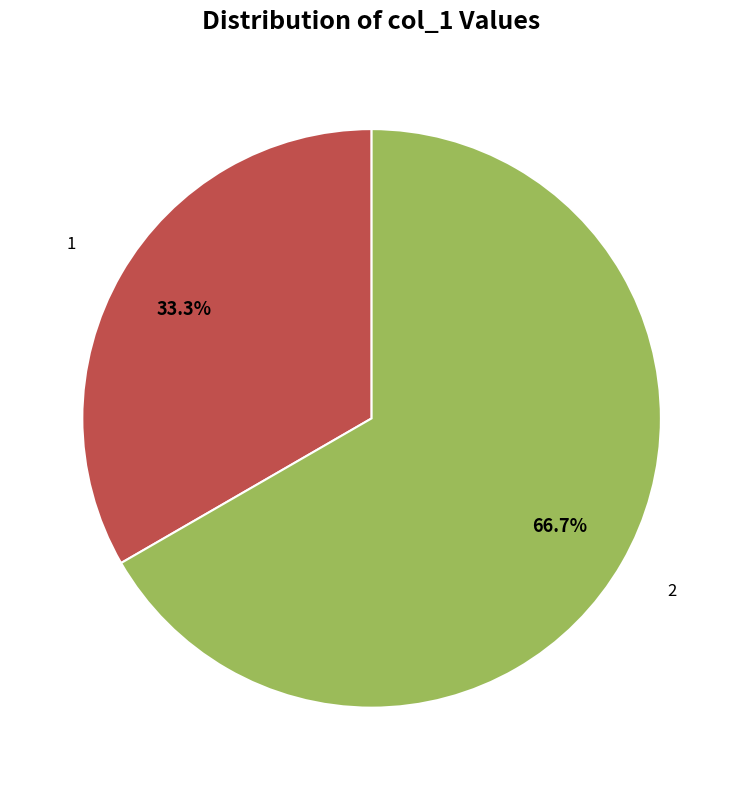

Is there any slice that represents more than half of the pie?

Yes